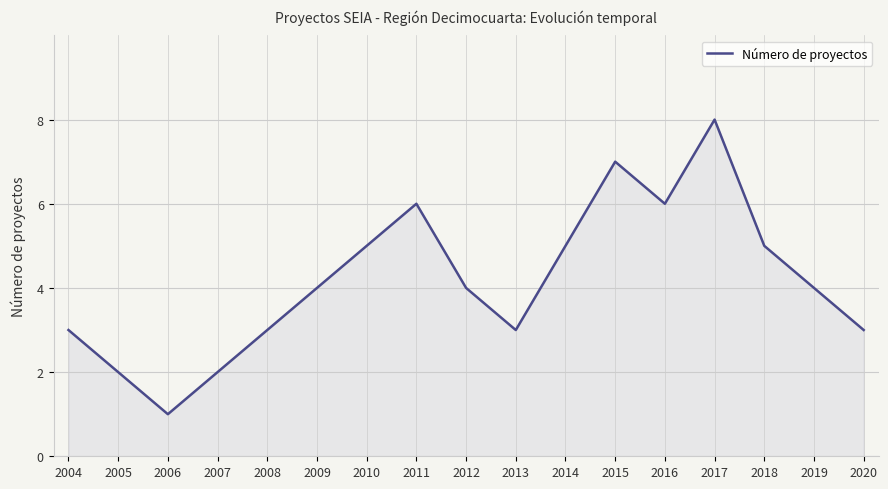

Reading right to left, what are all the values shown in this chart?

3	4	5	8	6	7	5	3	4	6	5	4	3	2	1	2	3